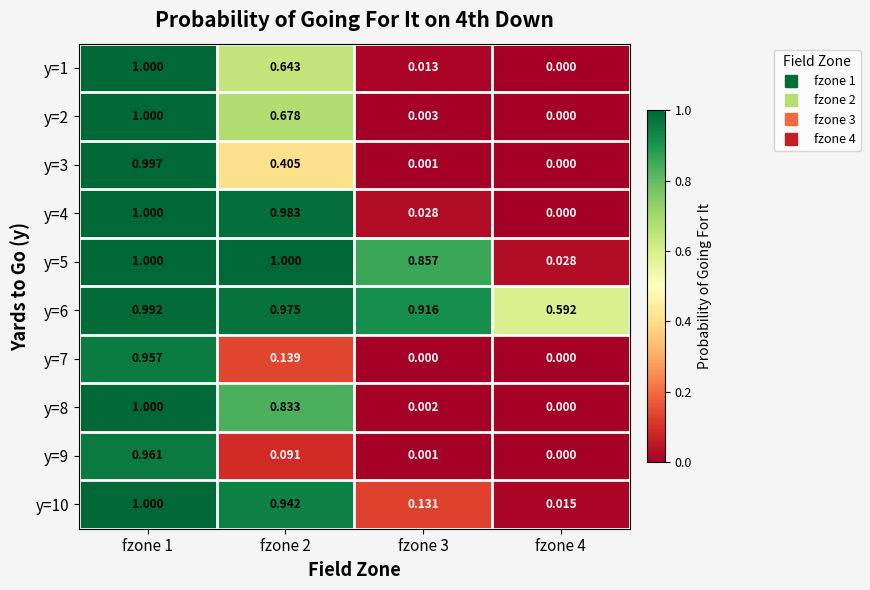

Reading left to right, list all the values displayed in this chart.

y=1: fzone 1=1.0	fzone 2=0.6	fzone 3=0.0	fzone 4=0.0
y=2: fzone 1=1.0	fzone 2=0.7	fzone 3=0.0	fzone 4=0.0
y=3: fzone 1=1.0	fzone 2=0.4	fzone 3=0.0	fzone 4=0.0
y=4: fzone 1=1.0	fzone 2=1.0	fzone 3=0.0	fzone 4=0.0
y=5: fzone 1=1.0	fzone 2=1.0	fzone 3=0.9	fzone 4=0.0
y=6: fzone 1=1.0	fzone 2=1.0	fzone 3=0.9	fzone 4=0.6
y=7: fzone 1=1.0	fzone 2=0.1	fzone 3=0.0	fzone 4=0.0
y=8: fzone 1=1.0	fzone 2=0.8	fzone 3=0.0	fzone 4=0.0
y=9: fzone 1=1.0	fzone 2=0.1	fzone 3=0.0	fzone 4=0.0
y=10: fzone 1=1.0	fzone 2=0.9	fzone 3=0.1	fzone 4=0.0